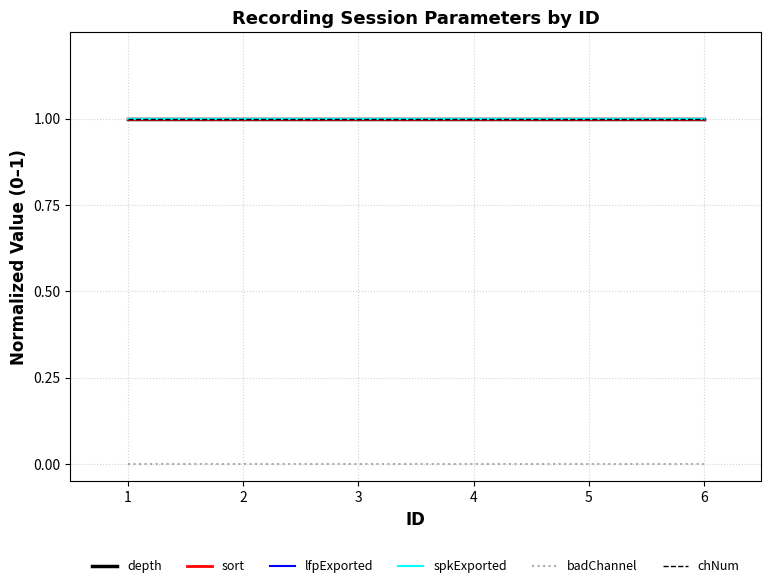

Which series has the largest range (max minus min)?

depth